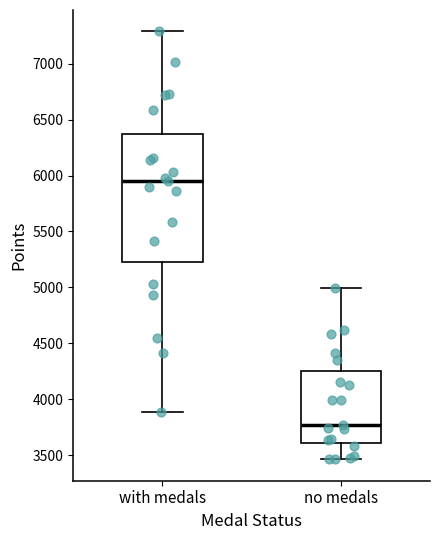

Which box has the highest median line?

with medals